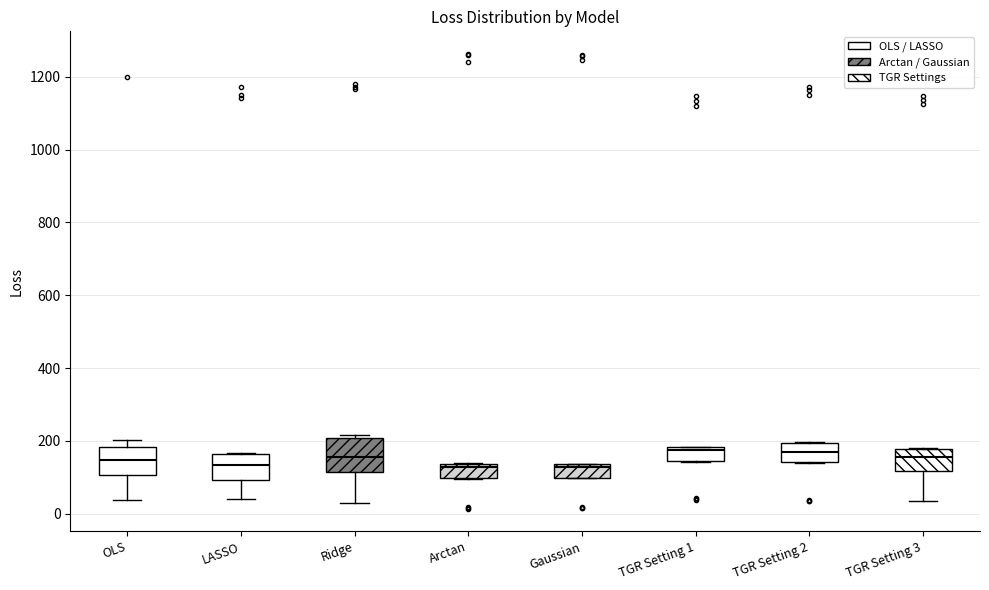

Where is the lower edge of the box for Ridge on the y-axis? The values are not printed on the chart, so give them approximately, as read against the axis.

120